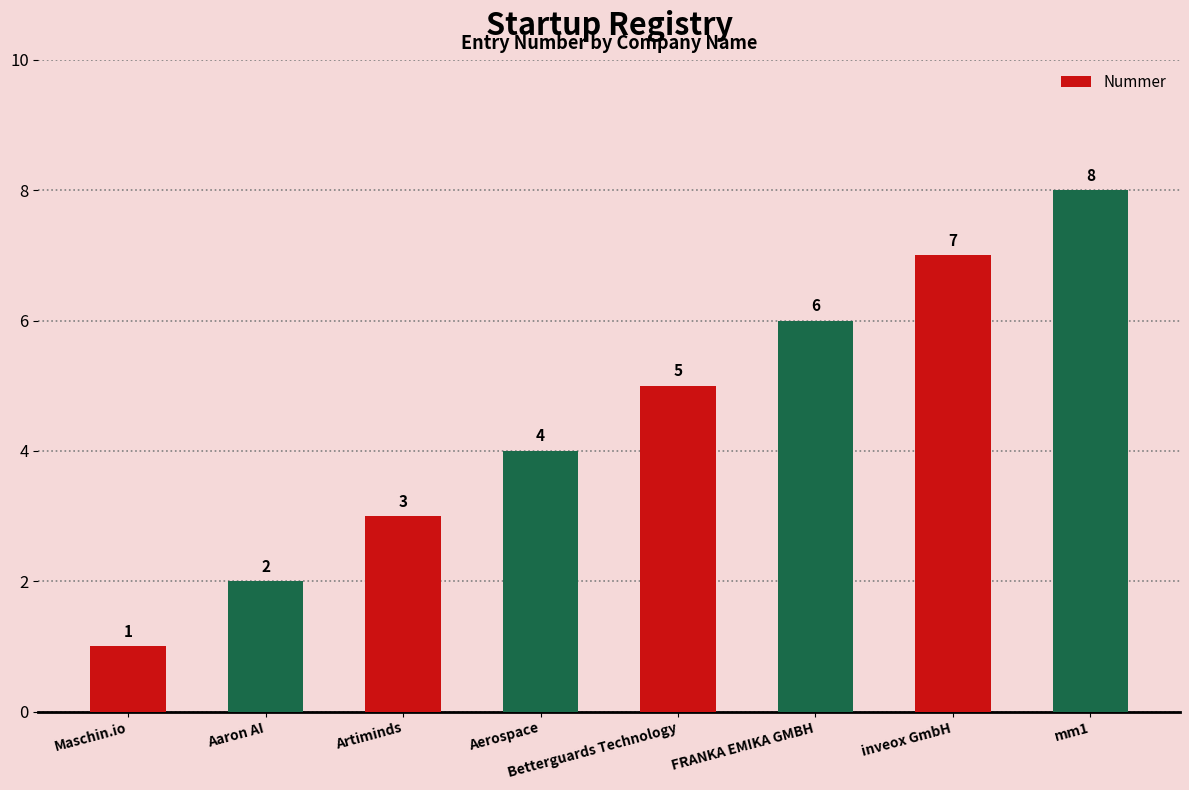

What is the change in value from inveox GmbH to mm1?

+1